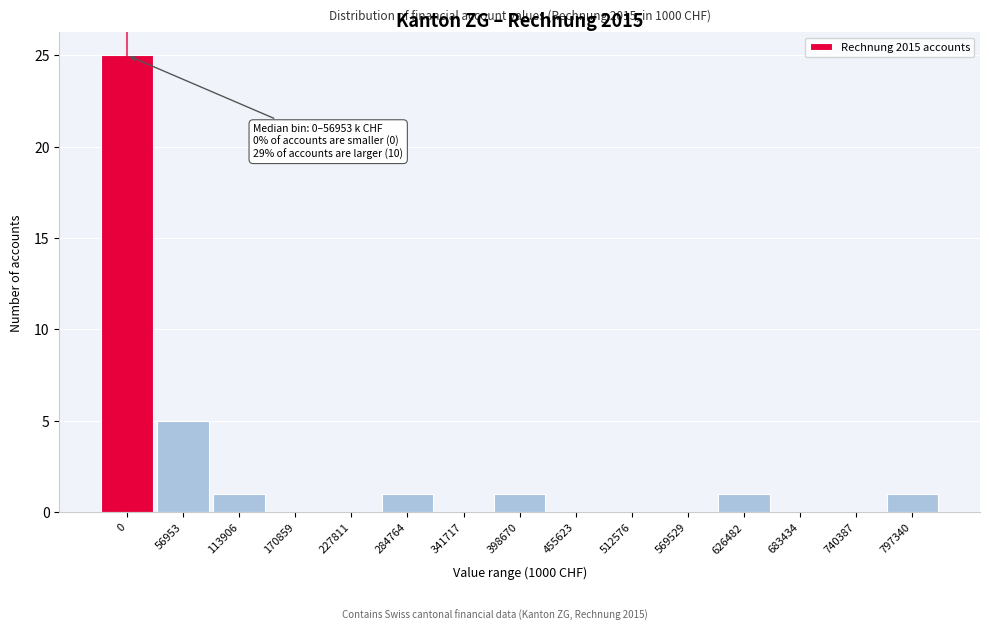

Reading left to right, list all the values displayed in this chart.

0=25	56953=5	113906=1	170859=0	227811=0	284764=1	341717=0	398670=1	455623=0	512576=0	569529=0	626482=1	683434=0	740387=0	797340=1